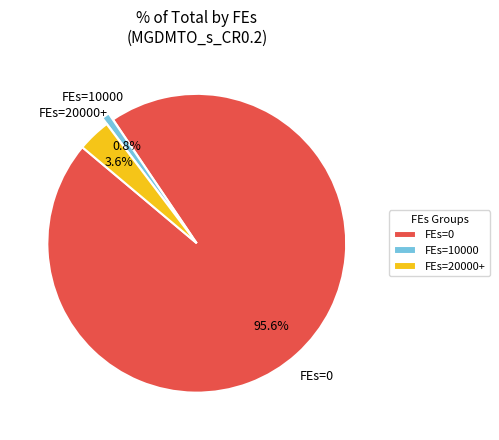

How many segments does this pie chart have?

3